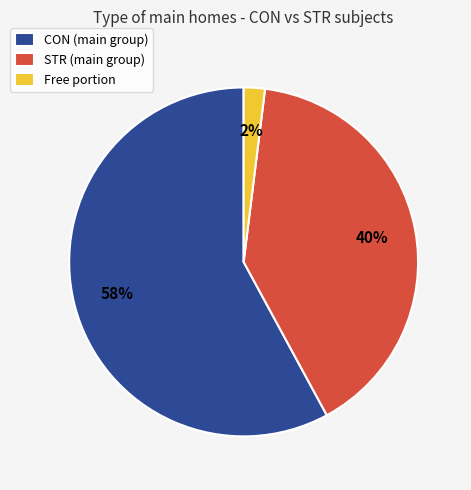

Which slice is the largest?

CON (main group)